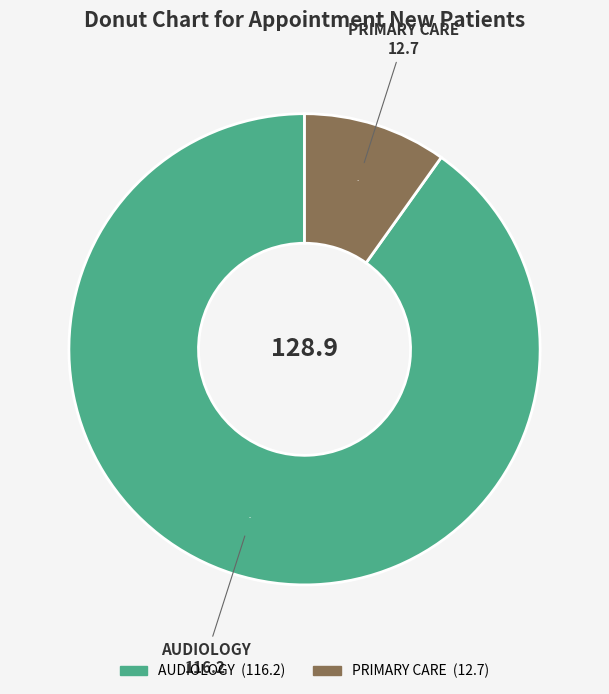

Combined, do AUDIOLOGY and PRIMARY CARE account for over 50%?

Yes